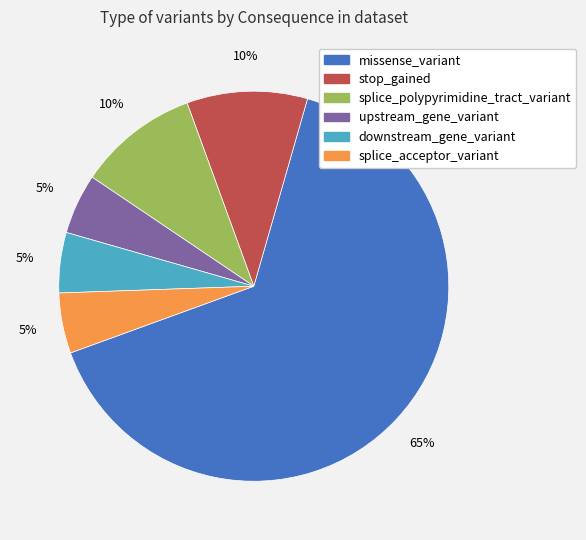

How many segments does this pie chart have?

6